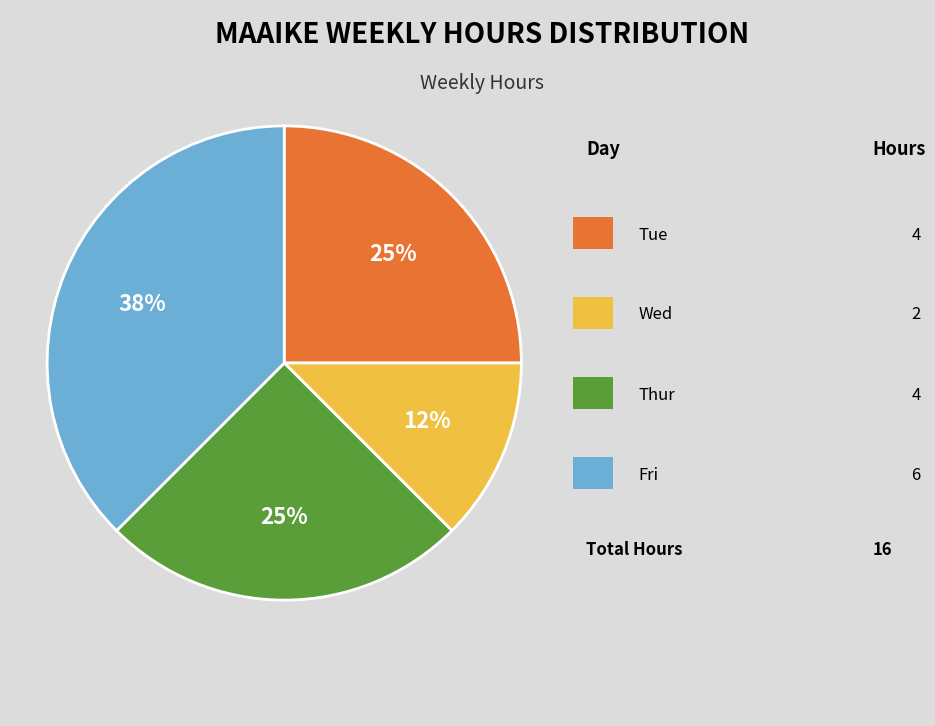

Is there a majority slice in this chart?

No